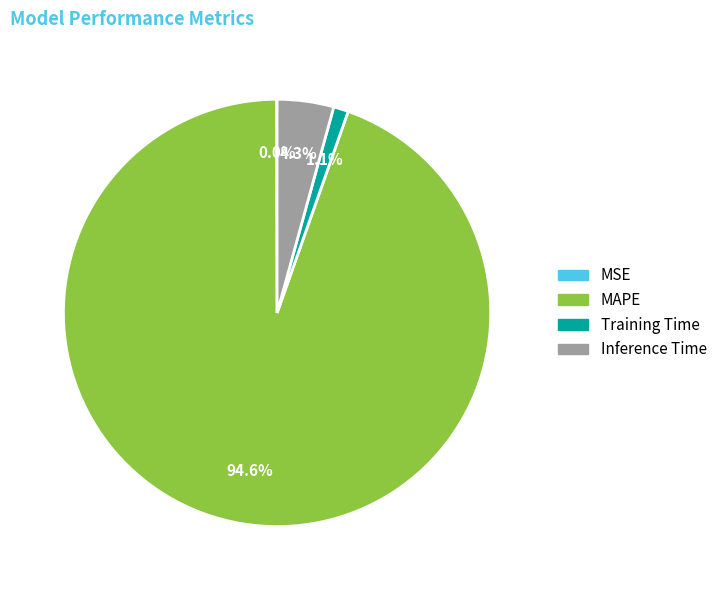

To the nearest percent, what is the difference between the largest and smallest slice percentages?

95%